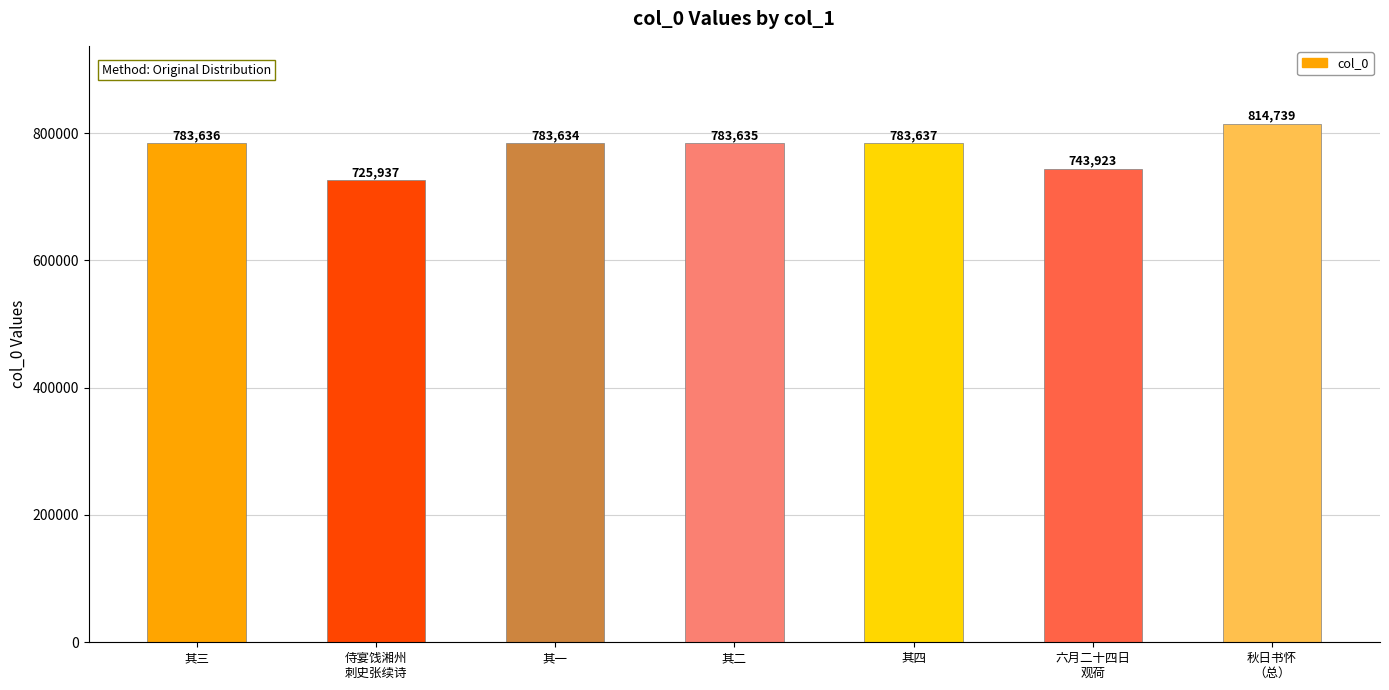

How many bars are there in total?

7